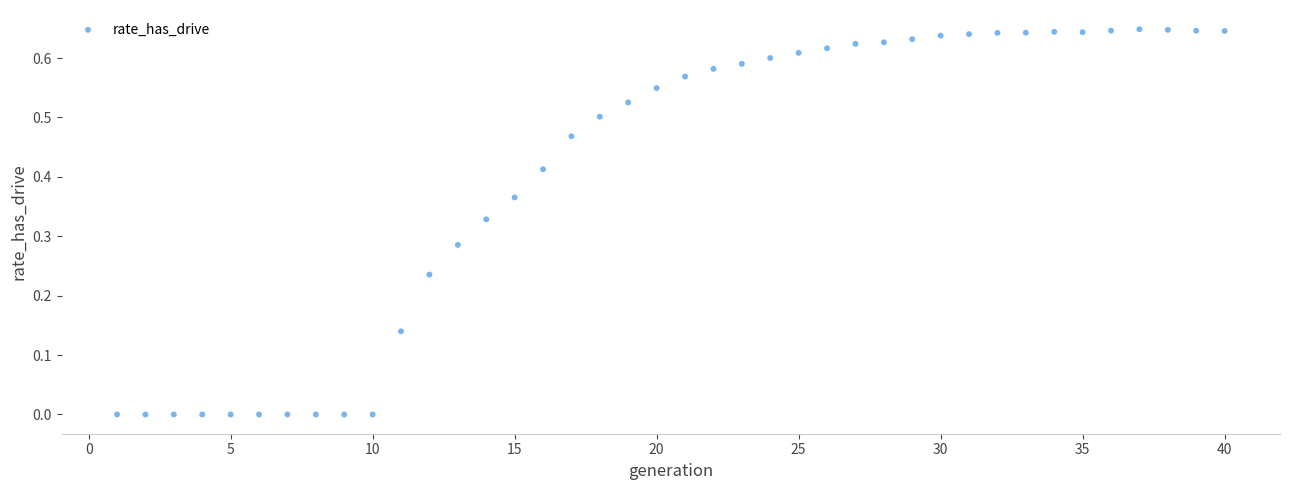

What is the range of X values (max minus min)?

39.0